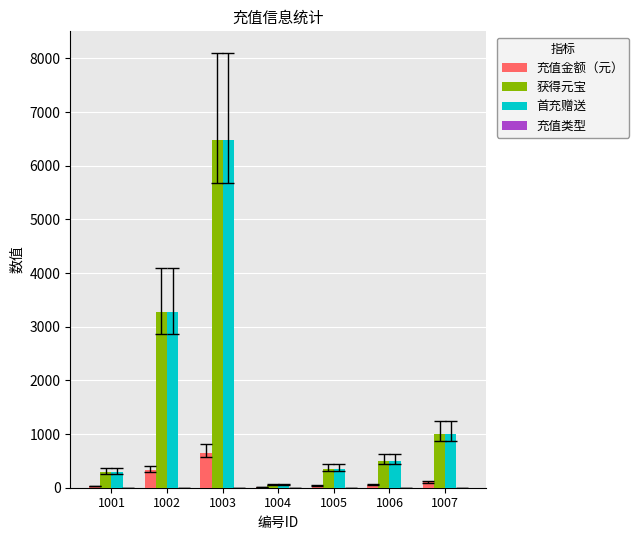

Which category has the highest value across all series?

1003